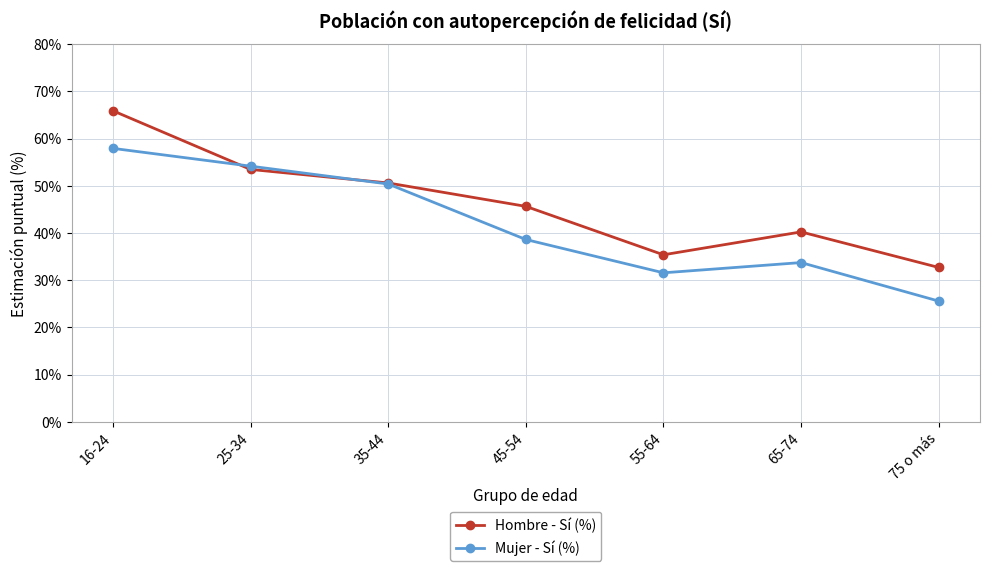

Read the Hombre - Sí (%) value at 16-24.

0.7